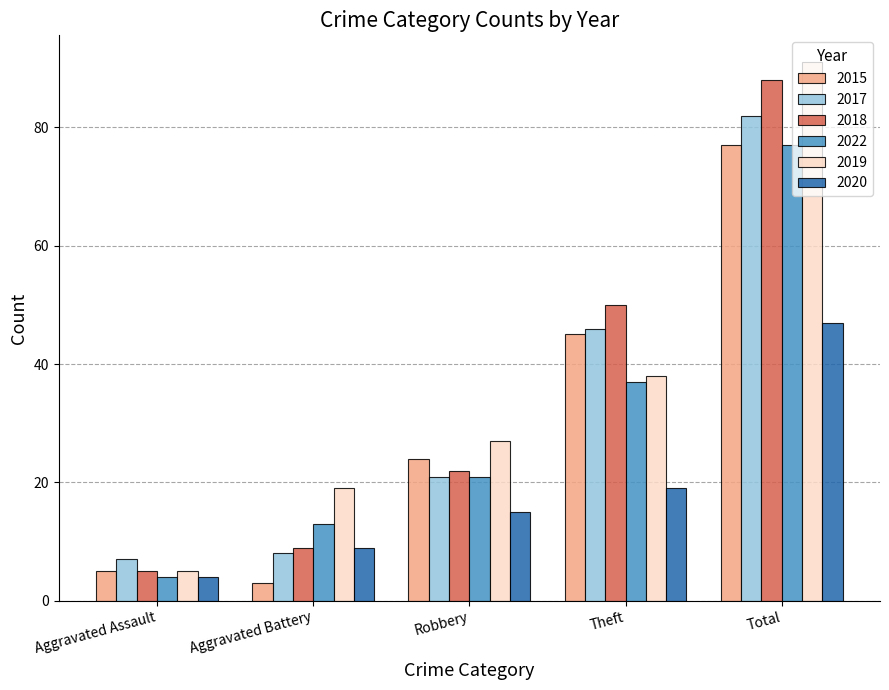

How many data points in 2022 are less than 21?

2